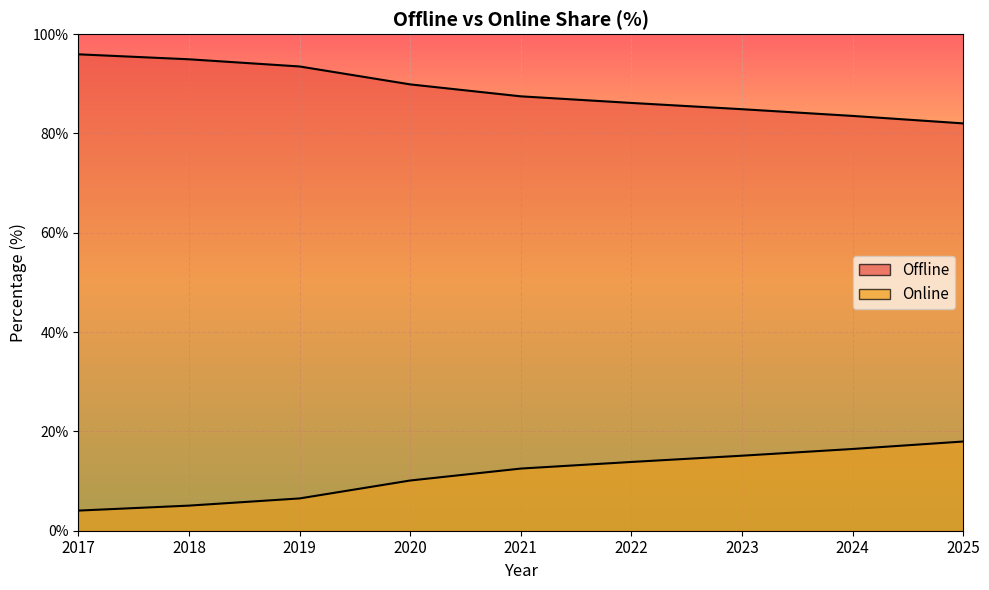

What is the difference between the highest and lowest values at 2024?

67.1